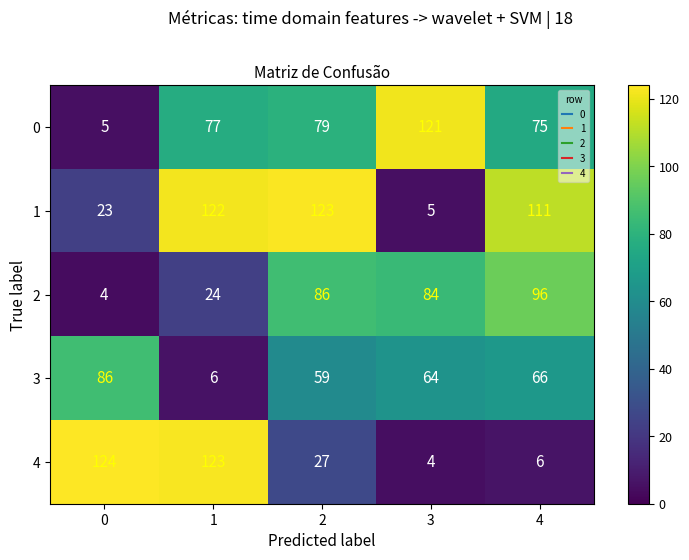

List the series in order of their peak value, lowest first.

3, 2, 0, 1, 4